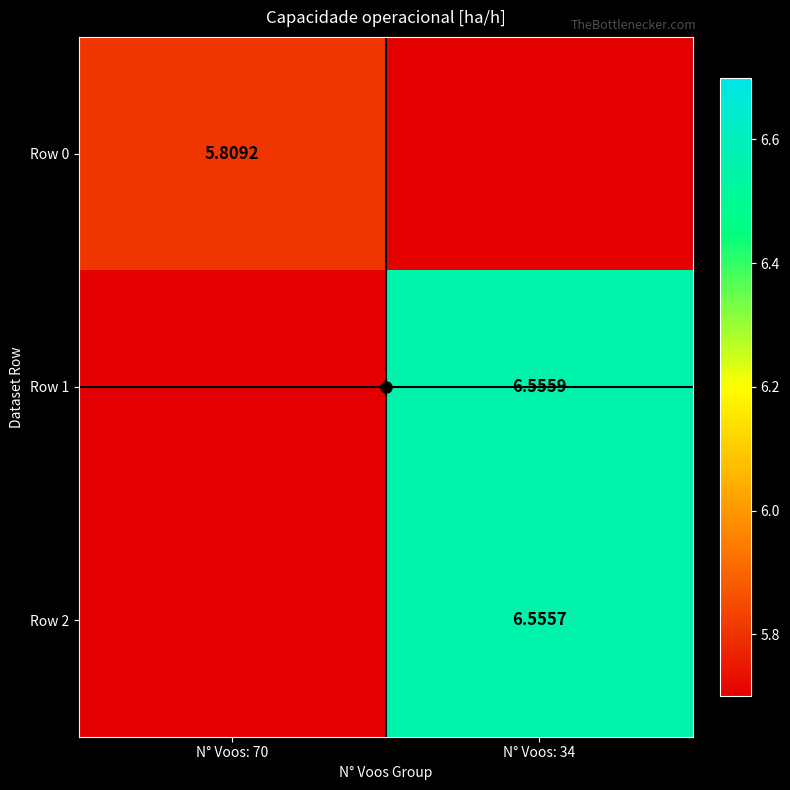

Is the value of Row 2 at N° Voos: 34 greater than the value of Row 1 at N° Voos: 34?

No